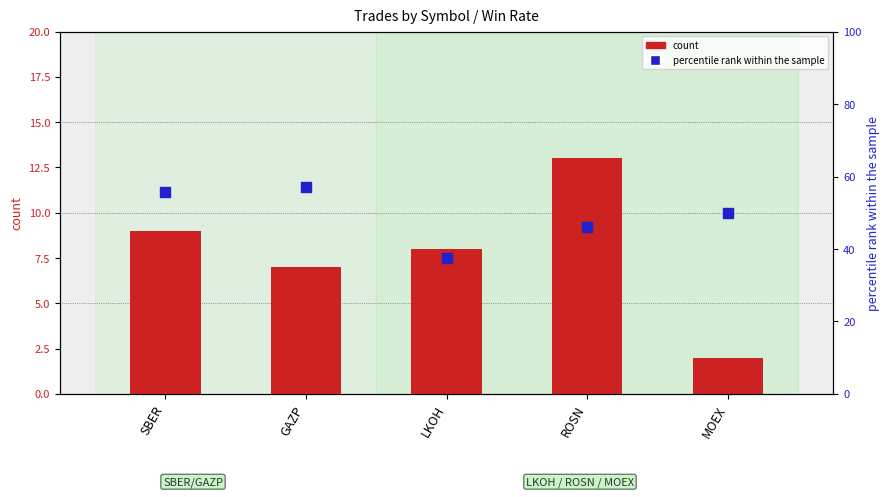

Is the value of count at SBER greater than the value of percentile rank within the sample at SBER?

No